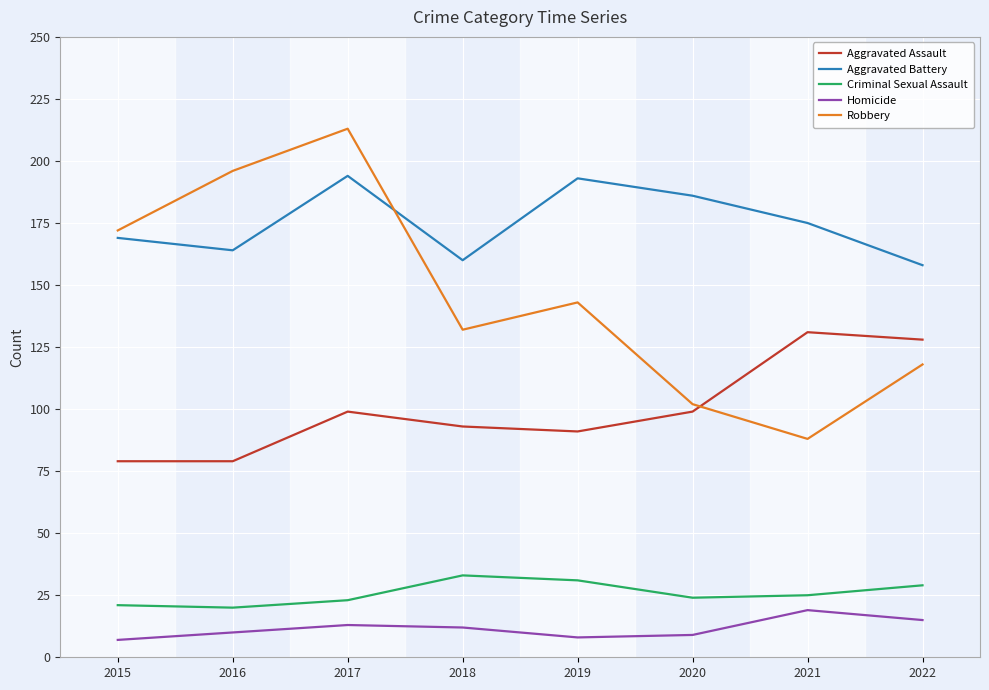

What are all the series names shown in the legend?

Aggravated Assault, Aggravated Battery, Criminal Sexual Assault, Homicide, Robbery